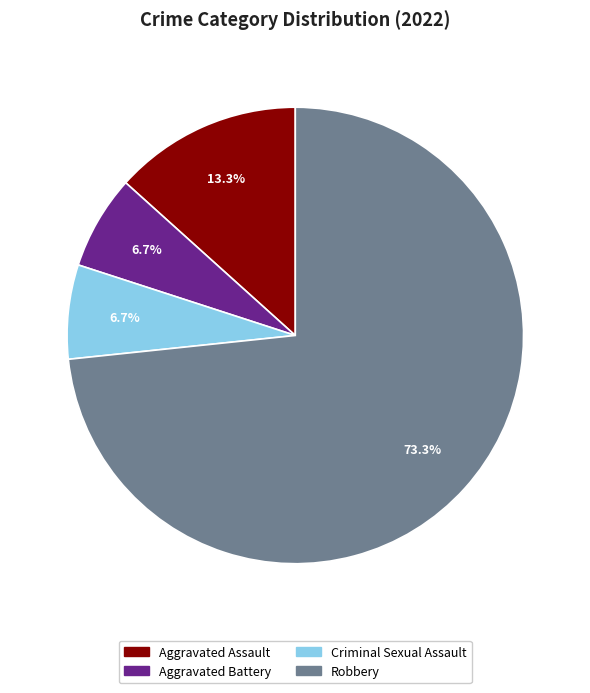

To the nearest percent, what is the difference between the largest and smallest slice percentages?

67%